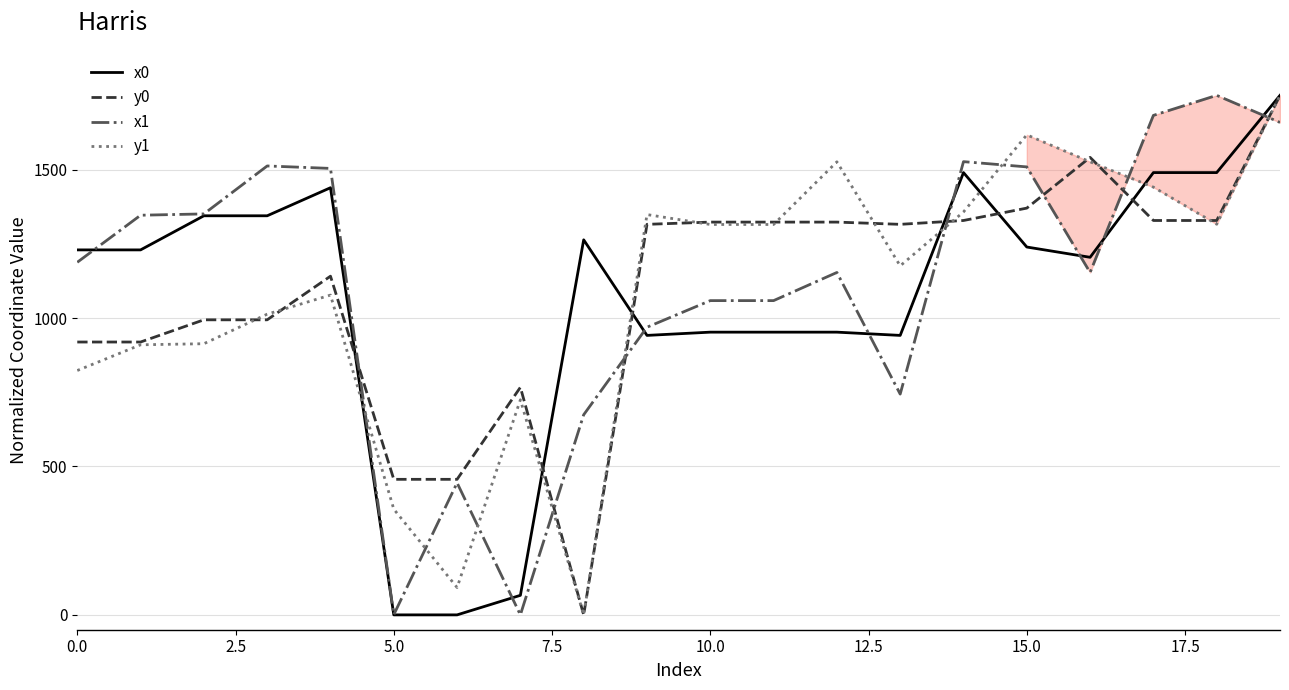

True or false: x1 and y1 cross at least once.

True